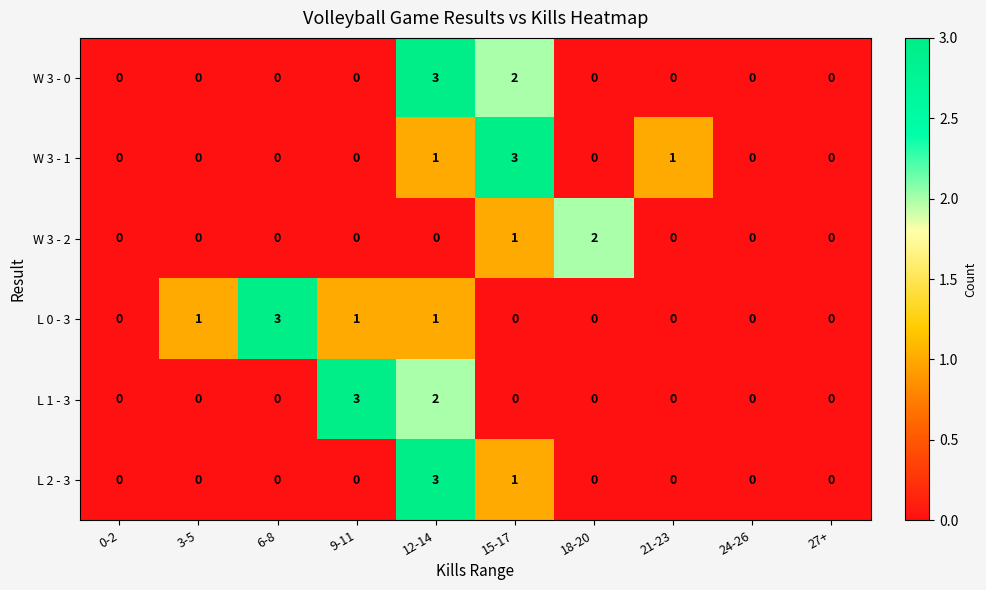

What is the difference between the highest and lowest values at 15-17?

3